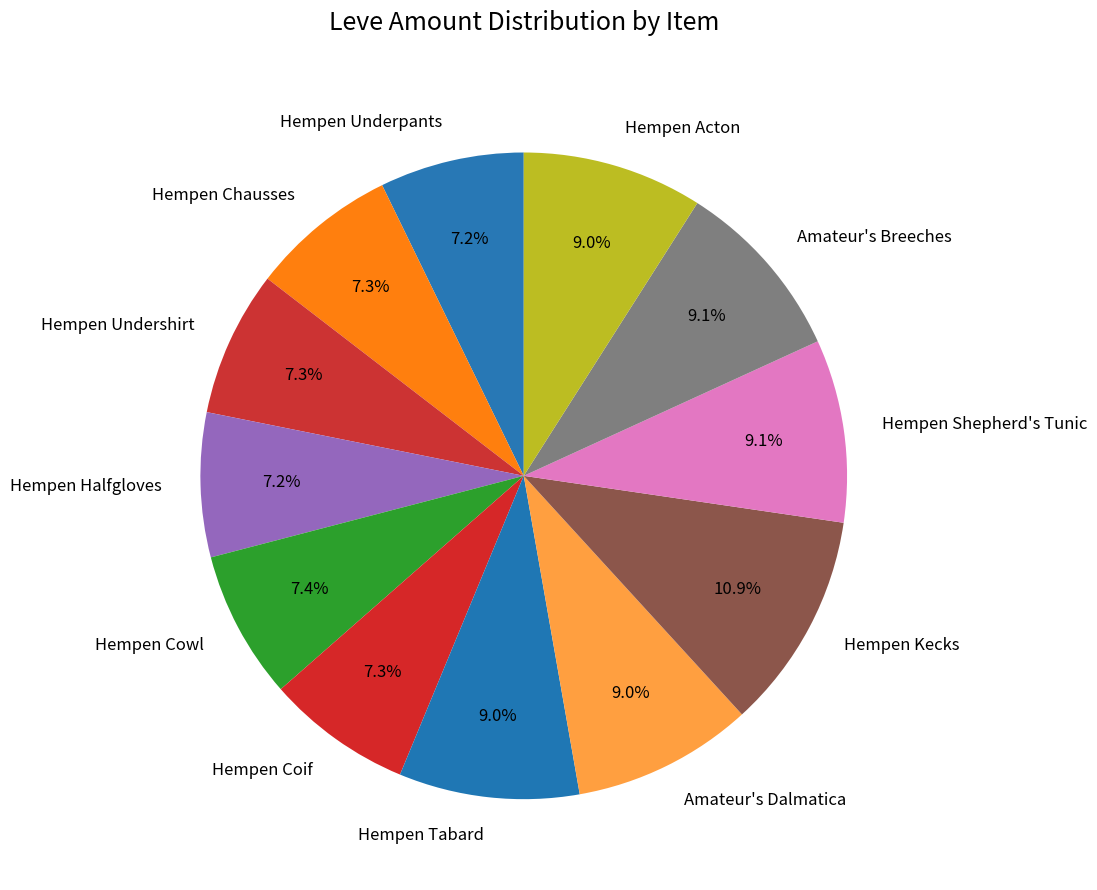

What percentage is NOT represented by Hempen Halfgloves?

92.8%